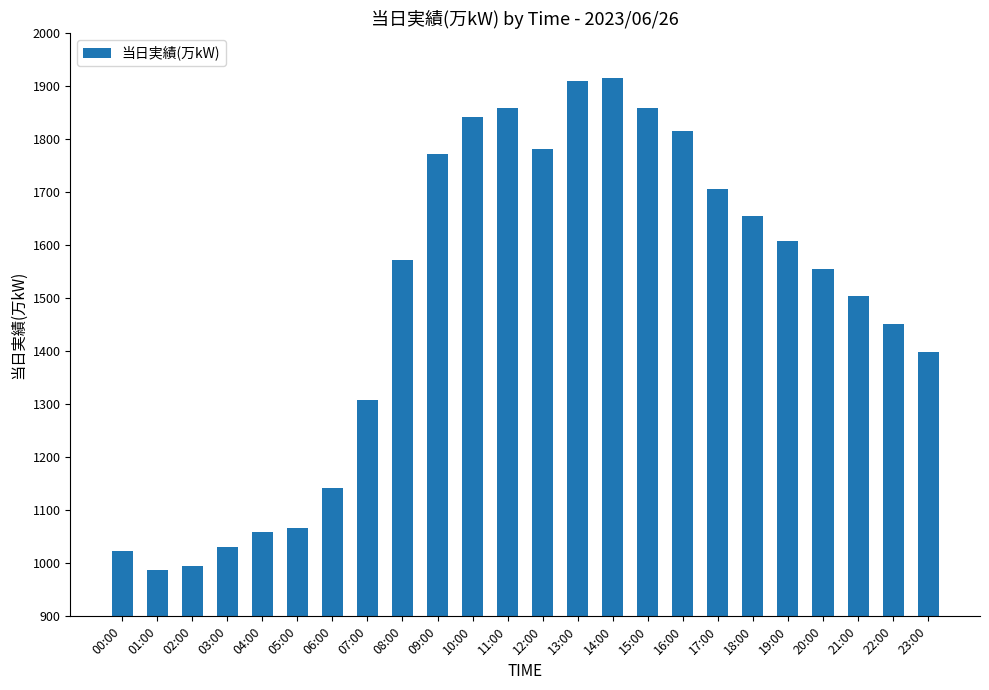

The value at 05:00 is 722. True or false?

False